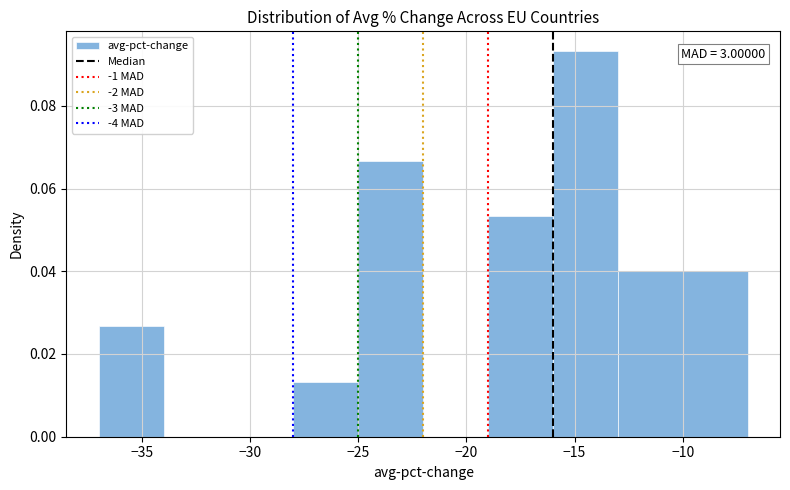

Over which range of the x-axis is the bar tallest?

-16 to -13